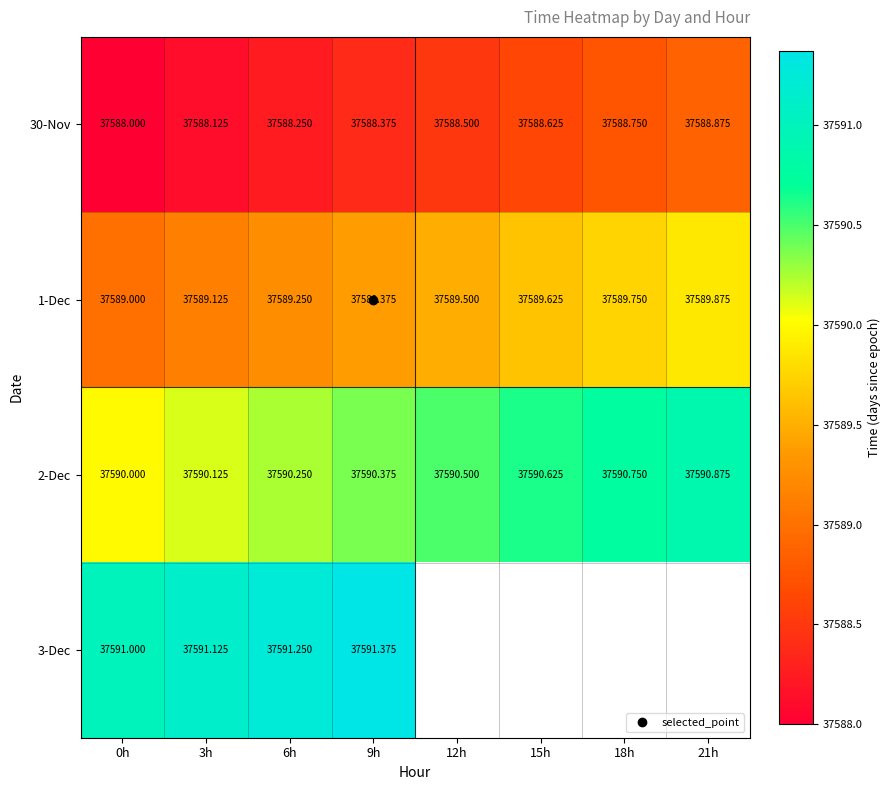

What is the total value across all series at 3h?

150358.5